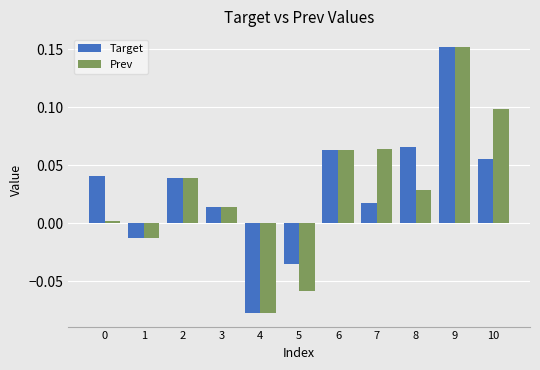

Which series has the widest spread of values?

Target